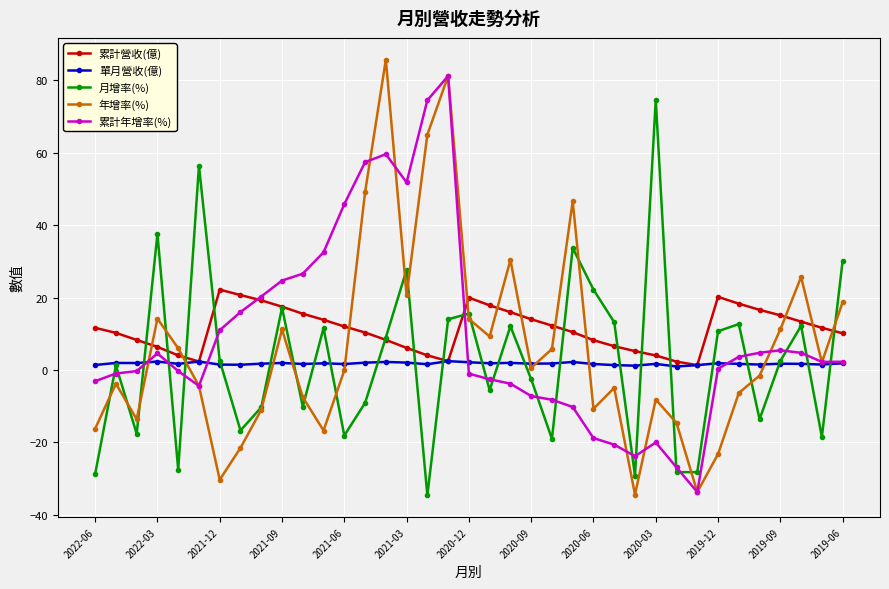

What is the highest value of the 月增率(%) series?

74.7